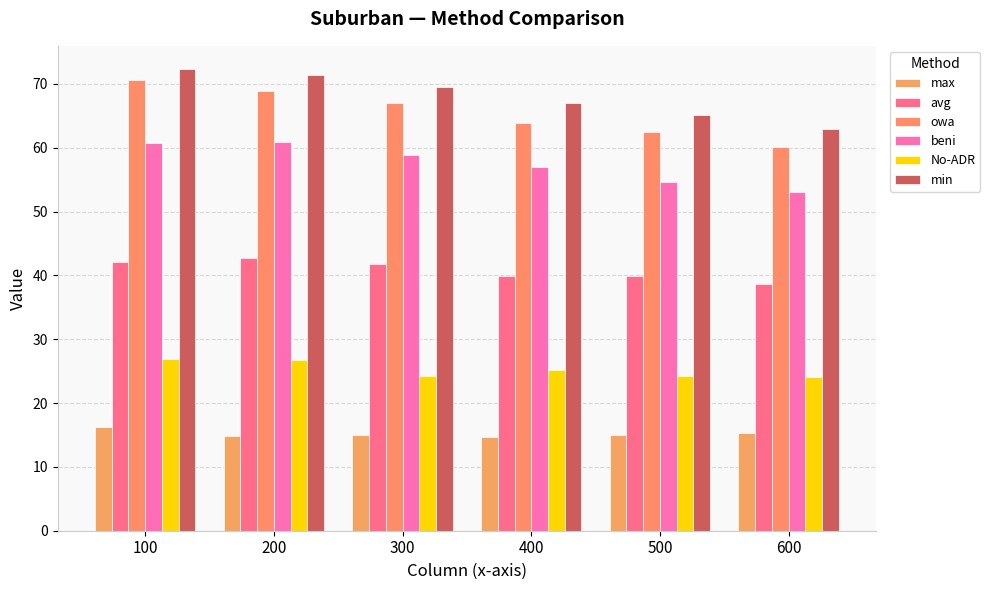

Reading left to right, extract all data points from this chart.

max: 16.3	14.9	15.0	14.7	15.0	15.2
avg: 42.1	42.8	41.9	39.9	39.8	38.7
owa: 70.6	68.9	67.0	63.9	62.5	60.1
beni: 60.7	60.9	58.8	57.0	54.6	53.1
No-ADR: 26.9	26.7	24.3	25.1	24.3	24.1
min: 72.4	71.4	69.5	67.1	65.1	62.9